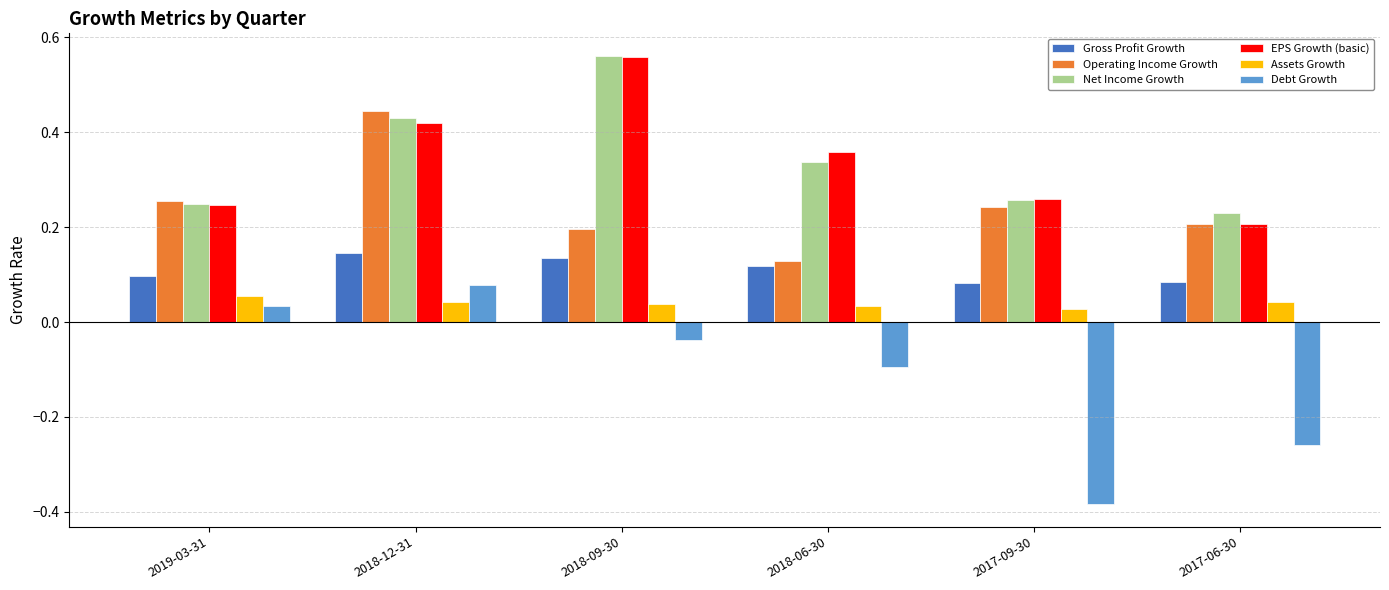

List the labels in order of EPS Growth (basic) value, largest first.

2018-09-30, 2018-12-31, 2018-06-30, 2017-09-30, 2019-03-31, 2017-06-30